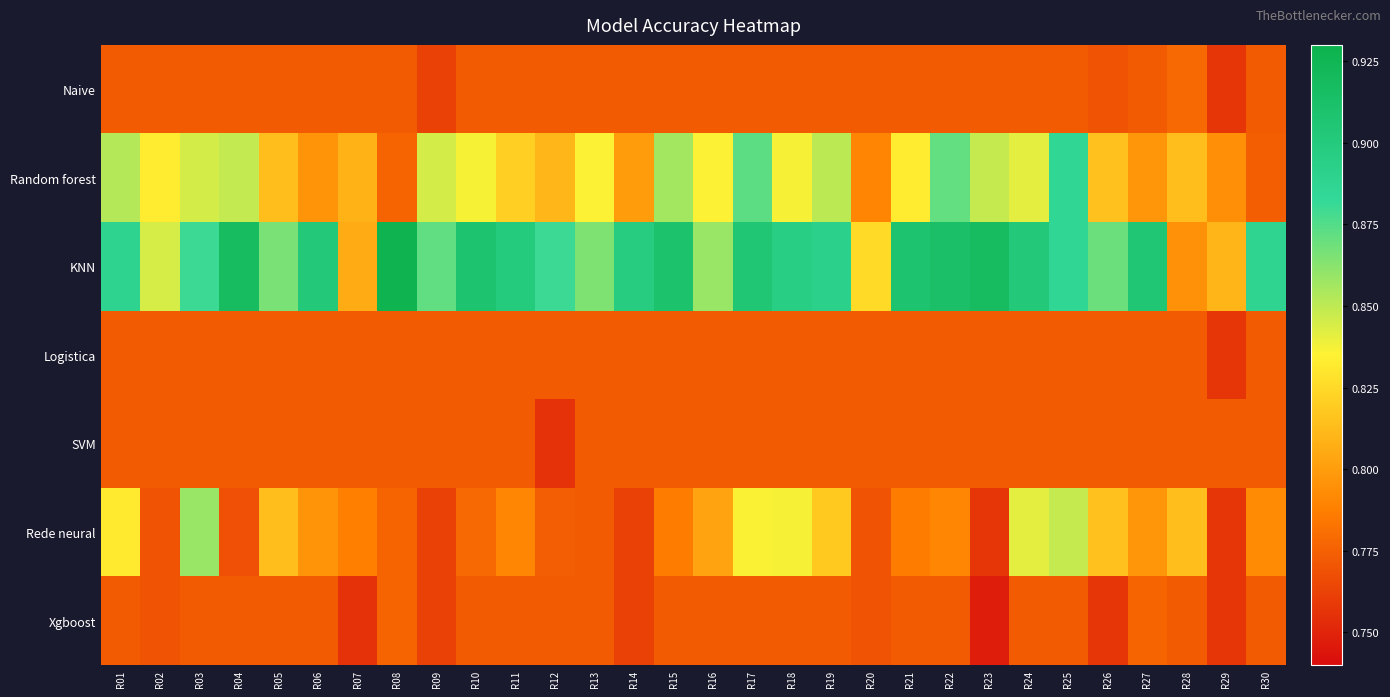

Rank the series at R27 from highest to lowest value.

KNN, Random forest, Rede neural, Xgboost, Naive, Logistica, SVM